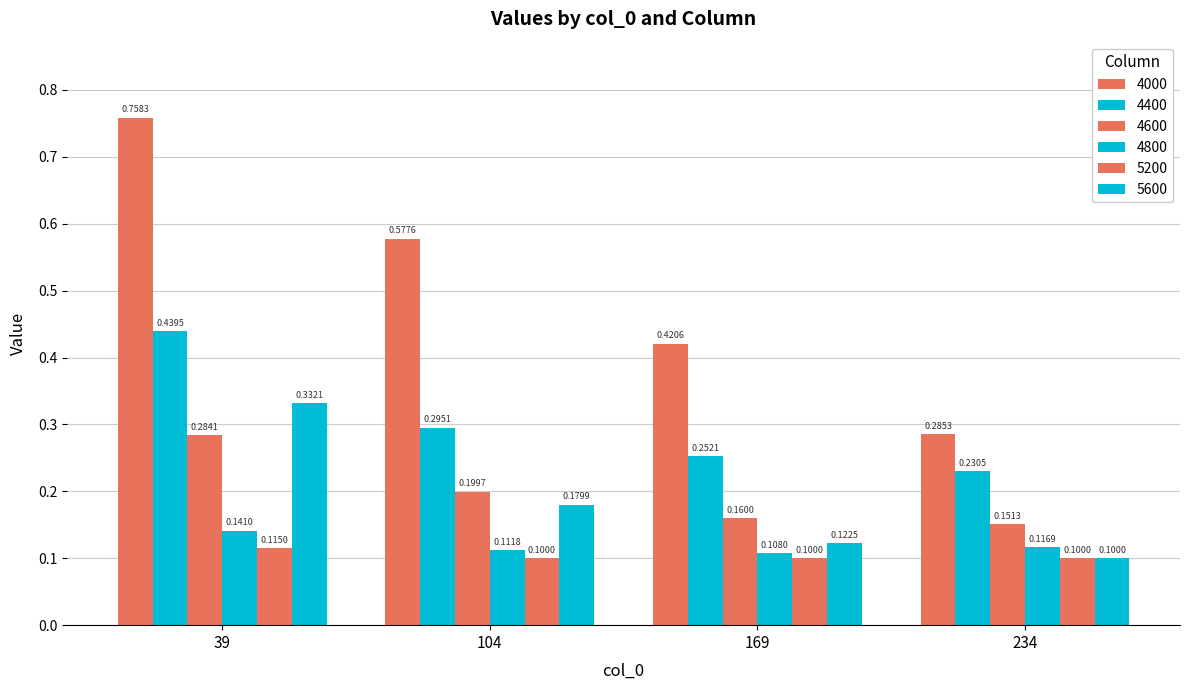

Reading left to right, what are all the values shown in this chart?

4000: 39=0.8	104=0.6	169=0.4	234=0.3
4400: 39=0.4	104=0.3	169=0.3	234=0.2
4600: 39=0.3	104=0.2	169=0.2	234=0.2
4800: 39=0.1	104=0.1	169=0.1	234=0.1
5200: 39=0.1	104=0.1	169=0.1	234=0.1
5600: 39=0.3	104=0.2	169=0.1	234=0.1